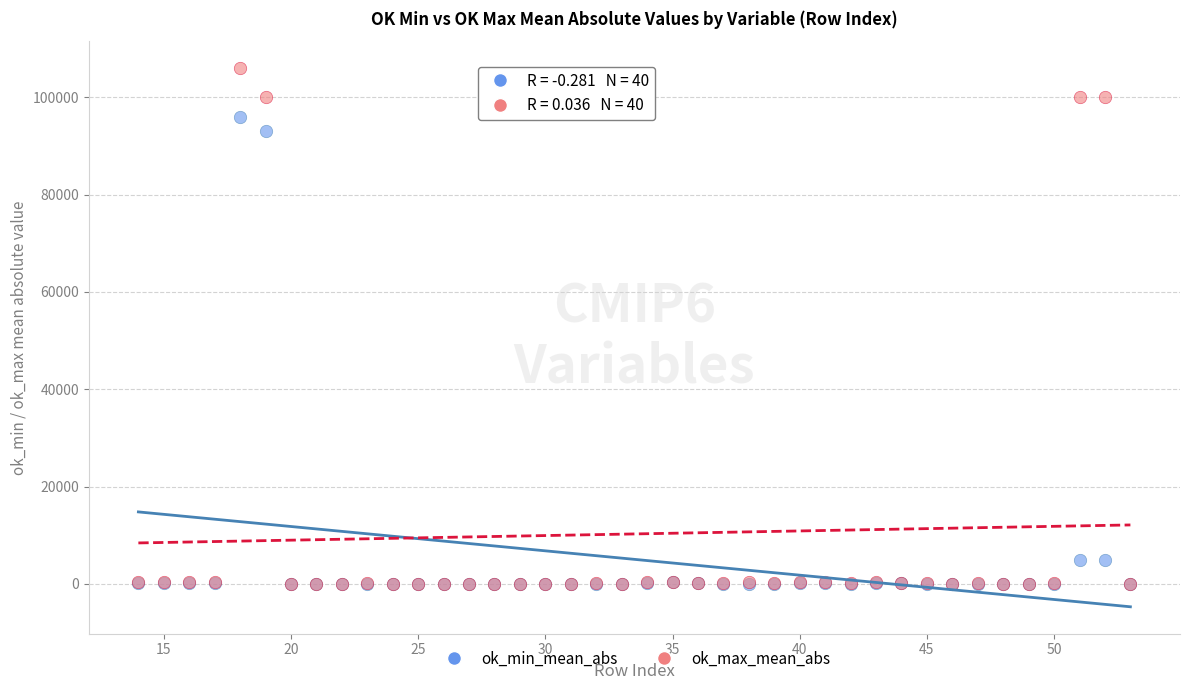

Which series contains the highest Y value?

ok_max_mean_abs